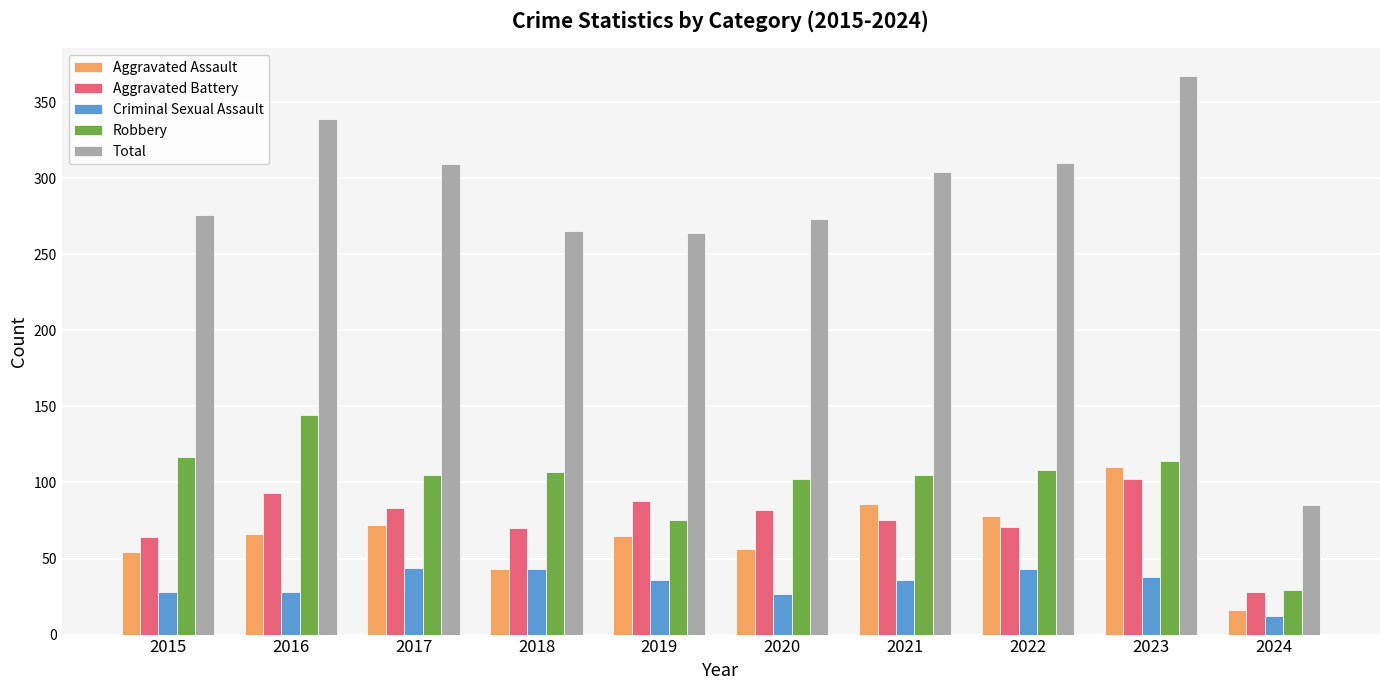

What is the spread (max minus min) of values at 2023?

329